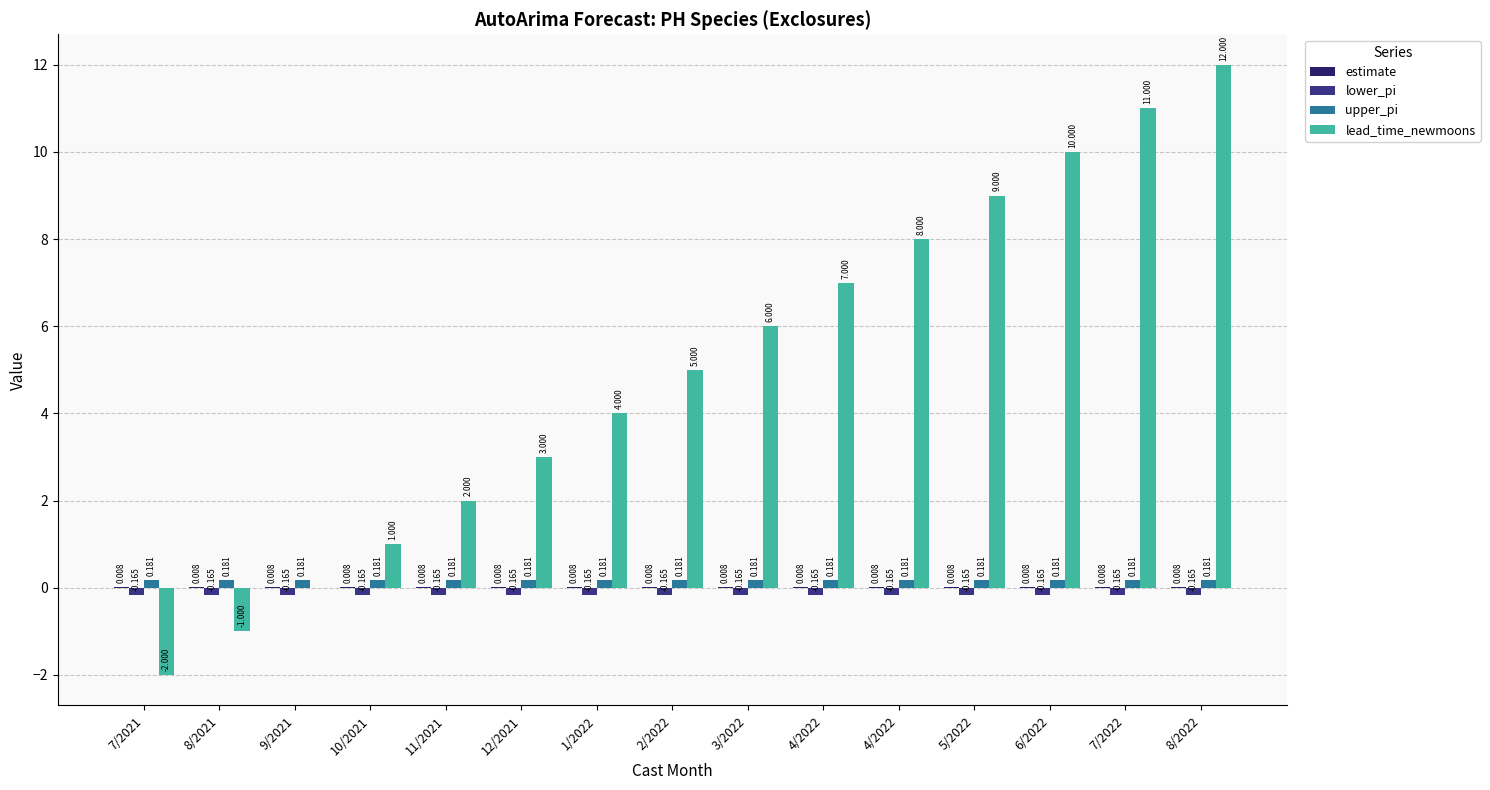

Are the bars horizontal?

No